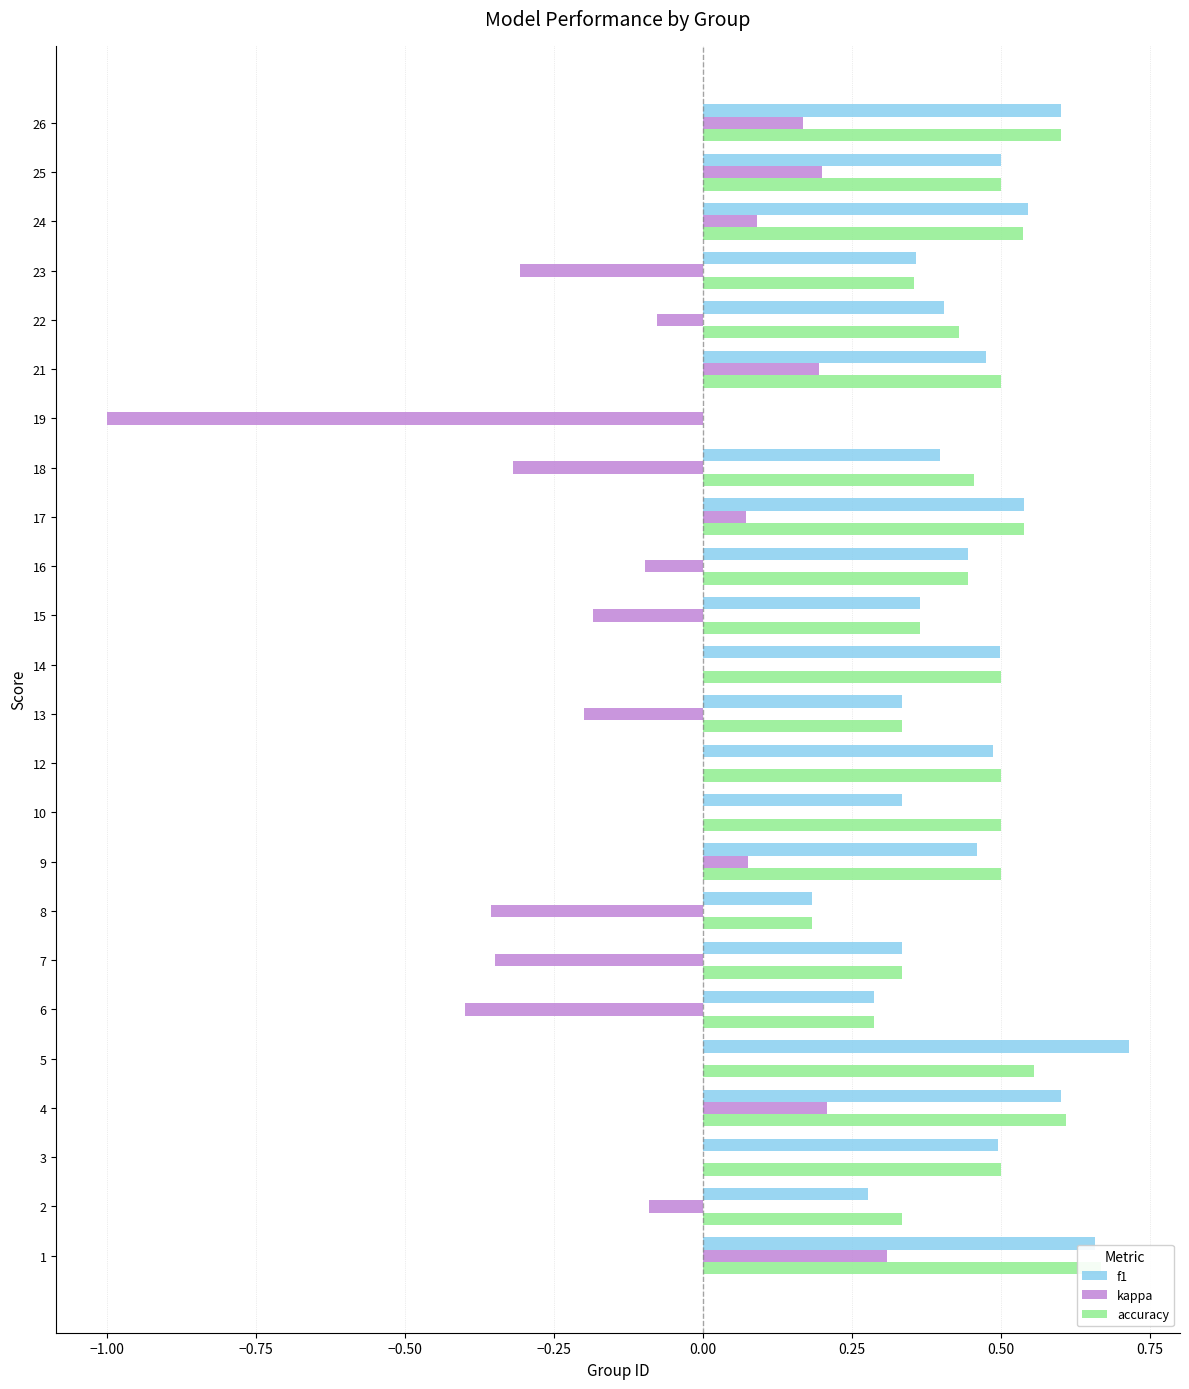

What is the sum of all f1 values?

10.3